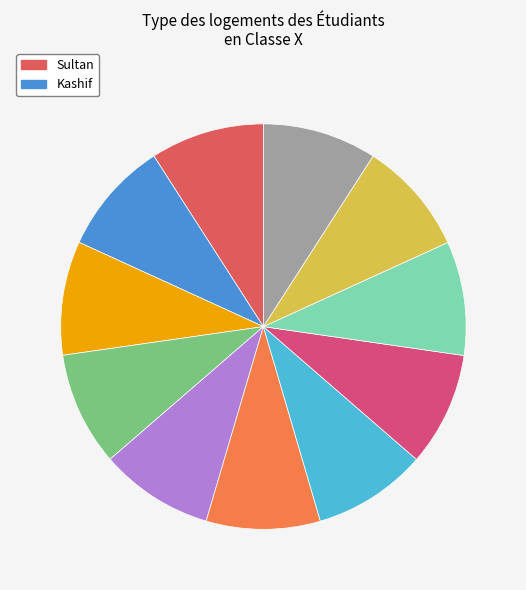

How many segments does this pie chart have?

11